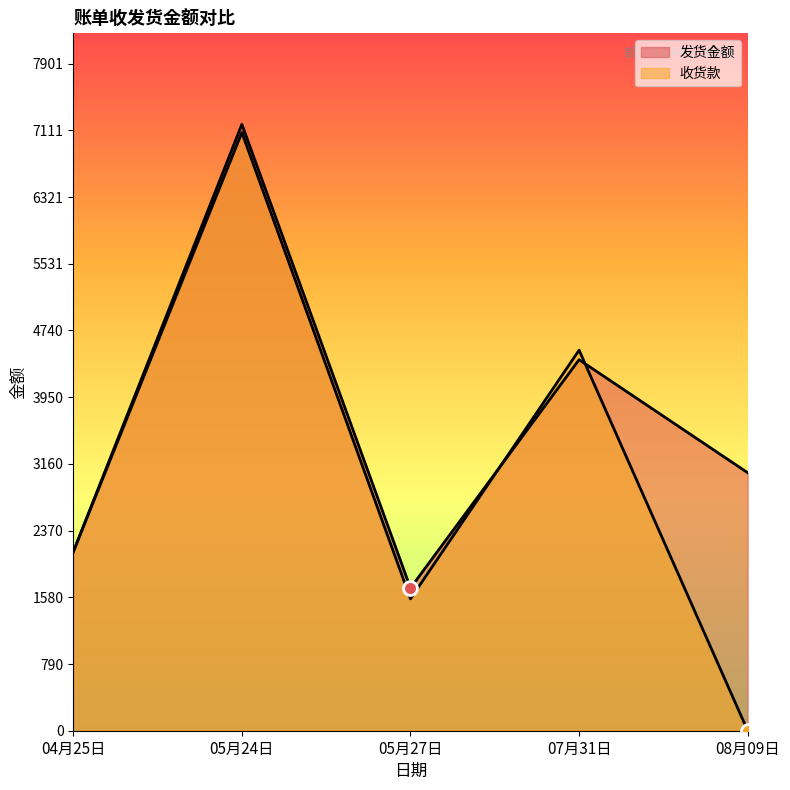

How many categories are shown in the chart?

5